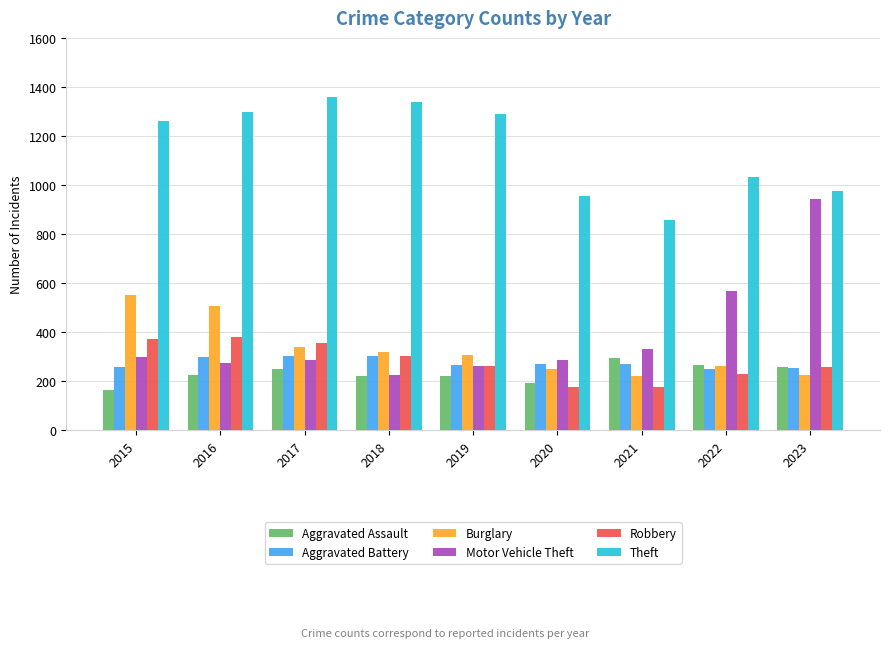

Which series has the largest range (max minus min)?

Motor Vehicle Theft